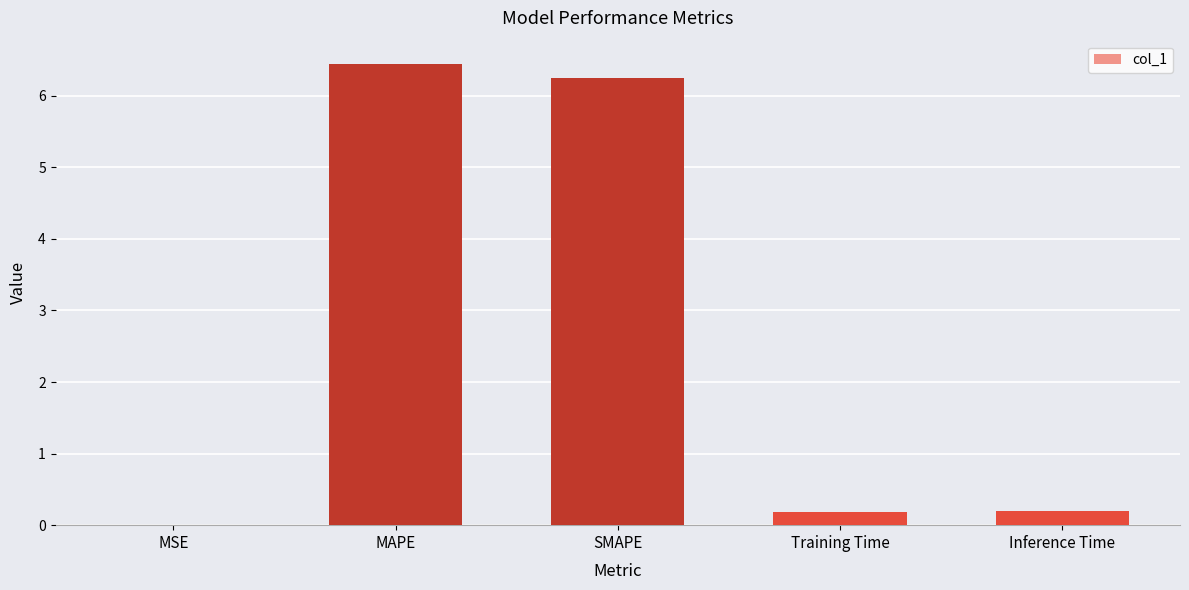

What is the ratio of the value at MAPE to the value at SMAPE?

1.0